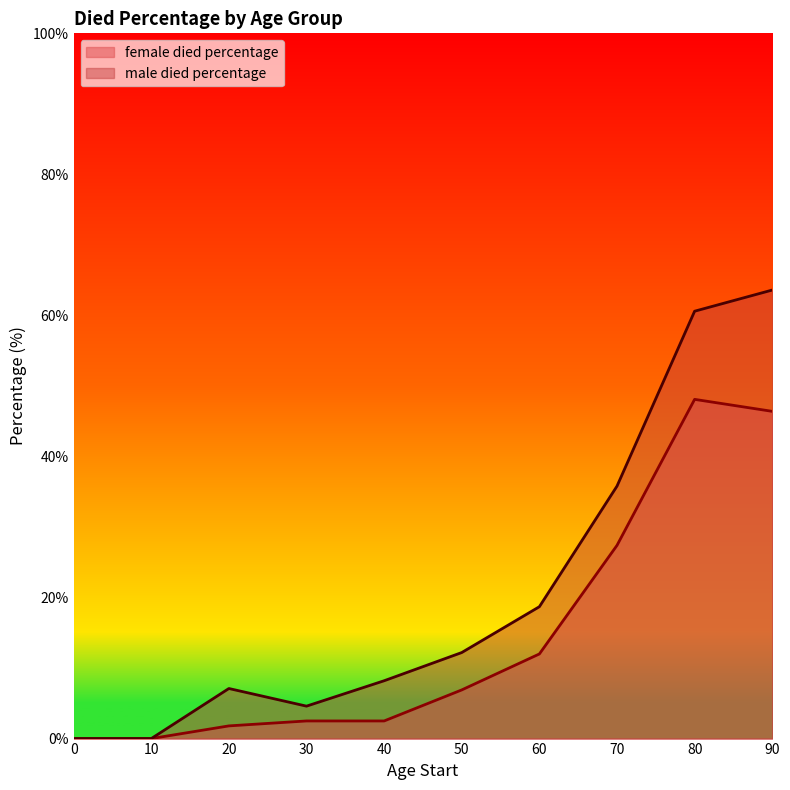

What is the average value of the male died percentage series?

21.1